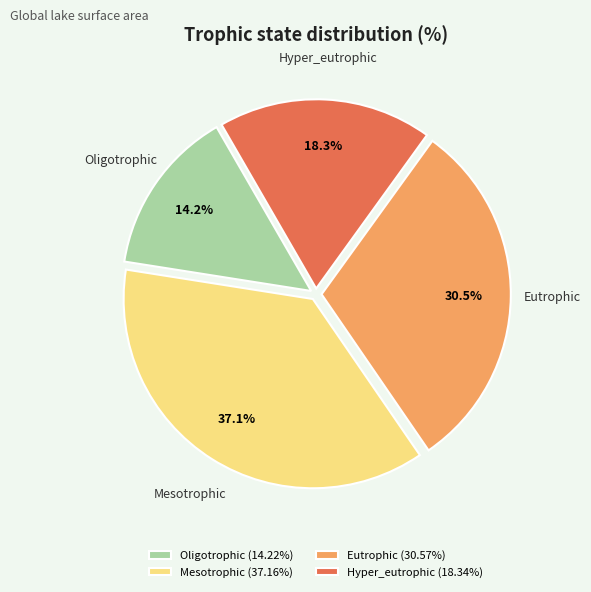

Which slice is the smallest?

Oligotrophic